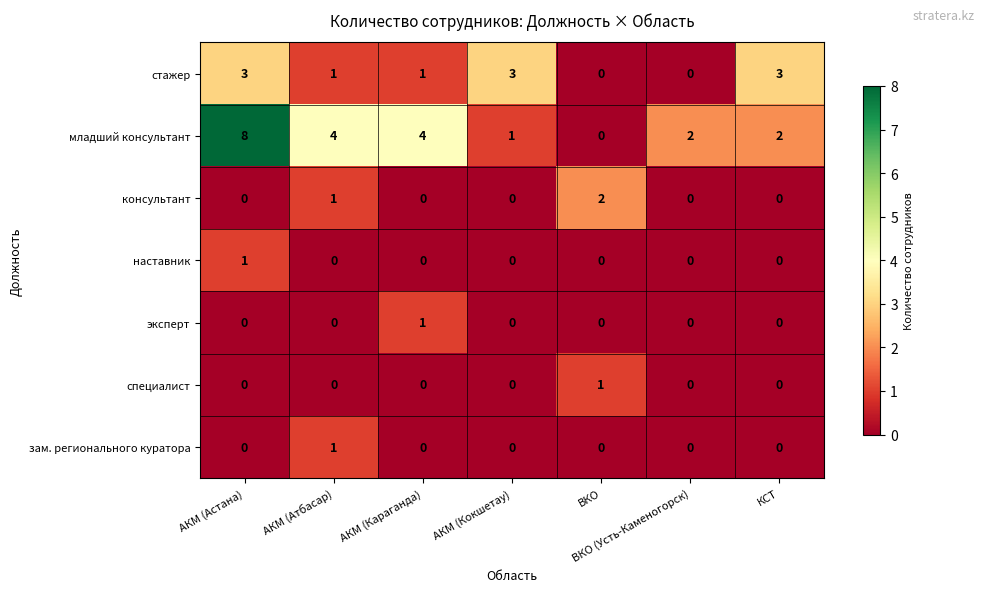

What is the maximum value shown in the chart?

8